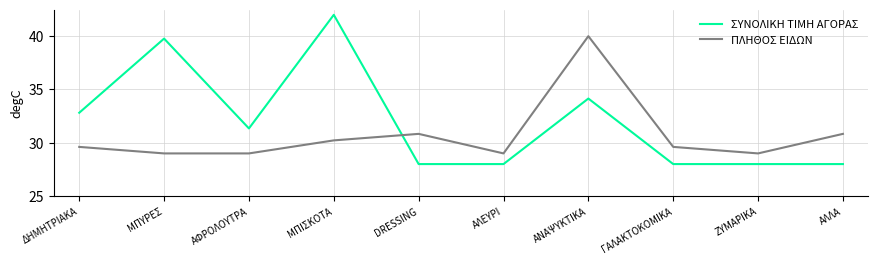

Is this an area chart (filled region under the line)?

No